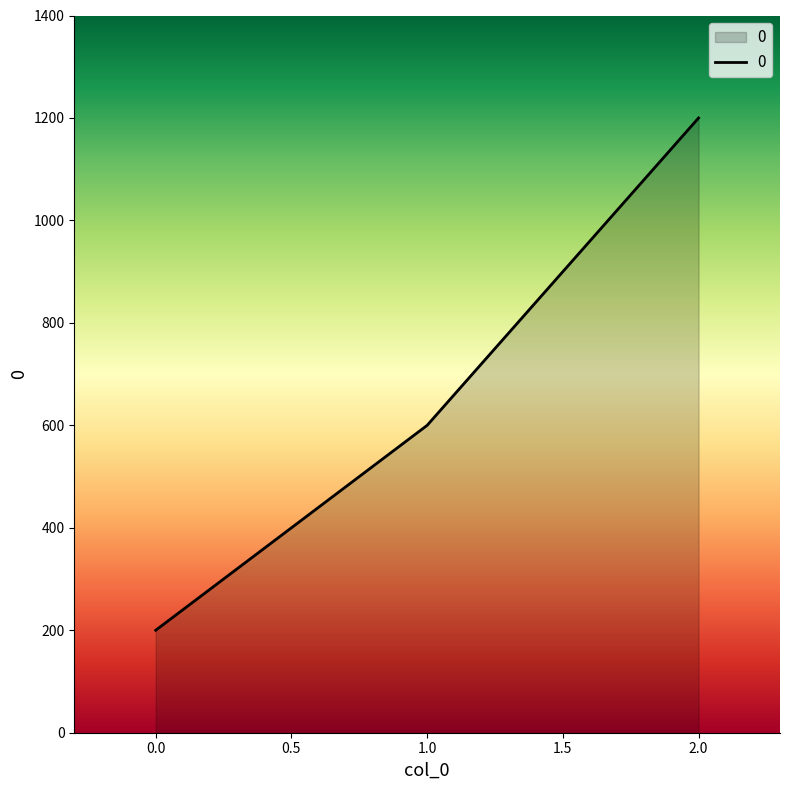

Between 1.0 and 0.0, which is larger?

1.0